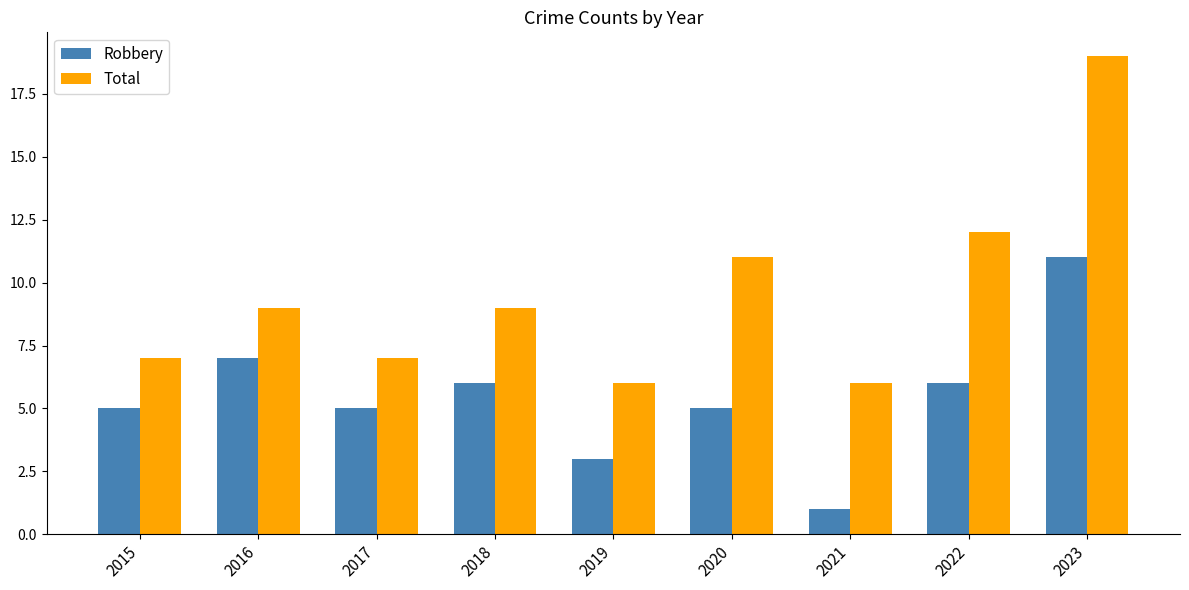

What are all the series names shown in the legend?

Robbery, Total